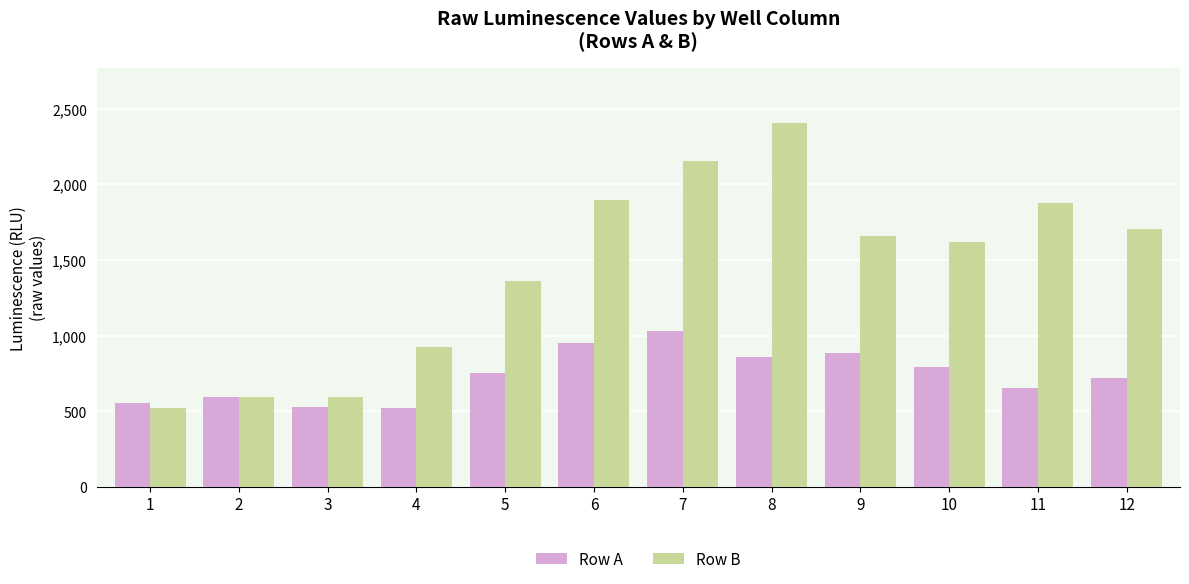

What is the difference between the highest and lowest values at 3?

64